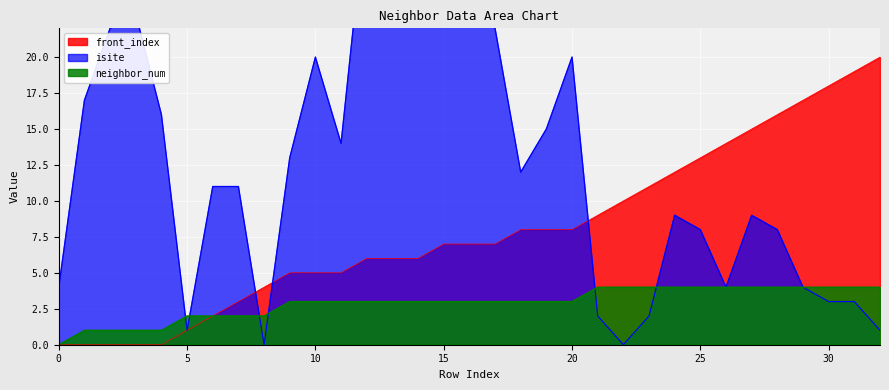

At 18, list the series in order from largest to smallest.

isite, front_index, neighbor_num